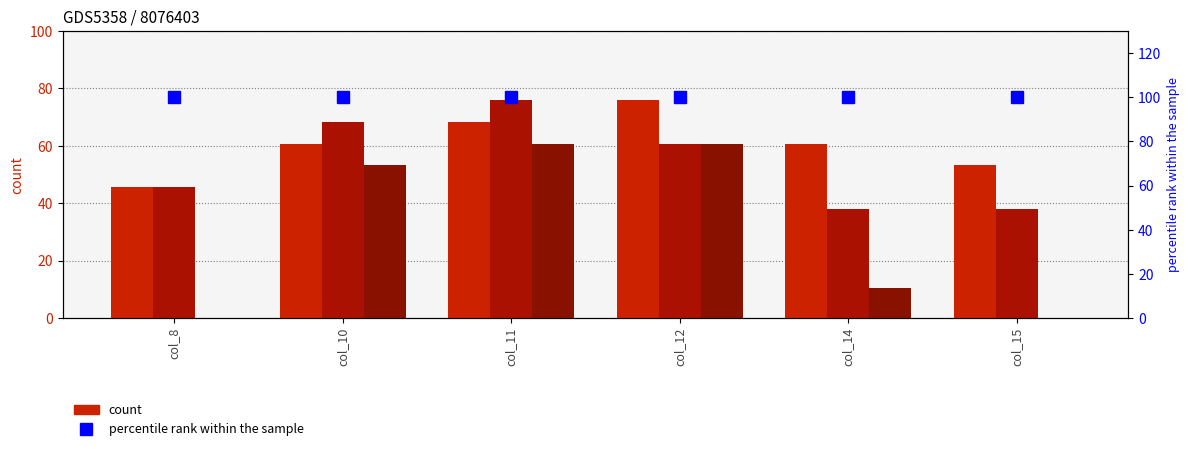

The value of Row 2 at col_8 is 0.0. True or false?

True